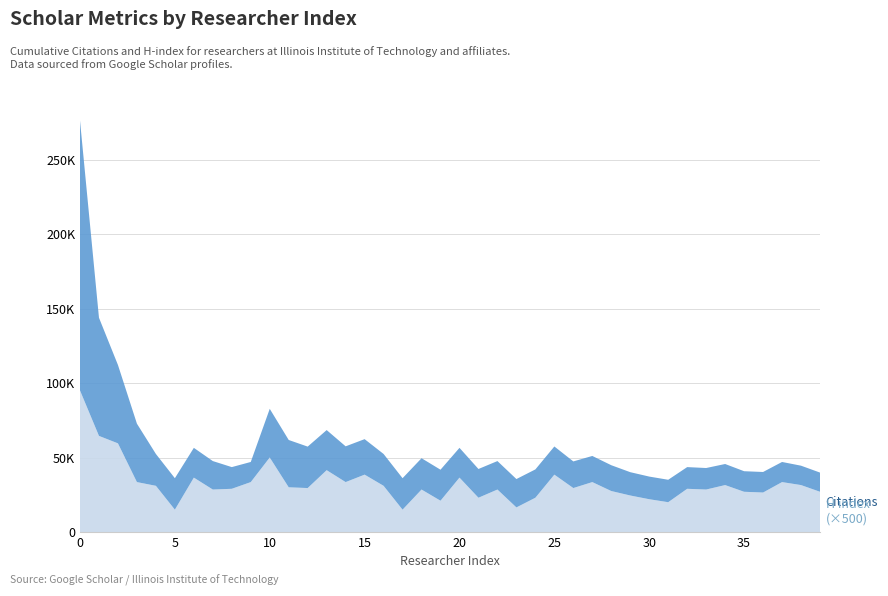

Reading right to left, what are all the values shown in this chart?

Citations: 12883	13006	13501	13777	13797	14135	14441	14556	15057	15199	15652	17323	17538	17863	18899	19010	19036	19106	19289	19975	20806	21018	21104	21370	23817	24001	26904	27811	31754	32658	13501	14556	19106	19975	21104	21370	39201	52604	79300	181132
H index: 54	63	67	53	54	63	57	58	40	44	49	55	67	59	77	46	33	57	46	73	42	57	30	62	77	67	83	59	60	100	67	58	57	73	30	62	67	119	129	190